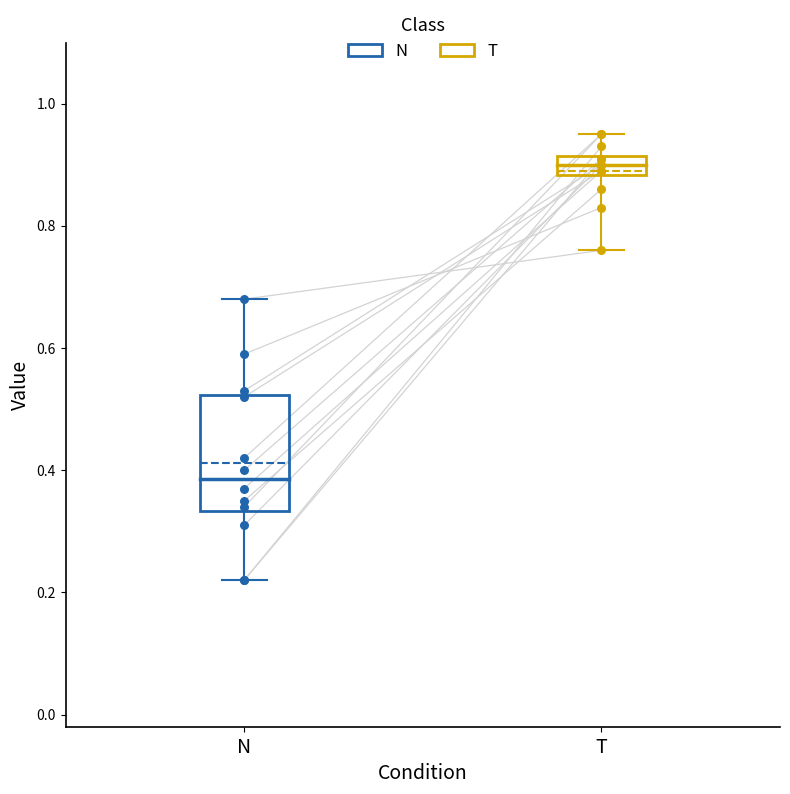

Which series reaches the minimum Y coordinate?

N